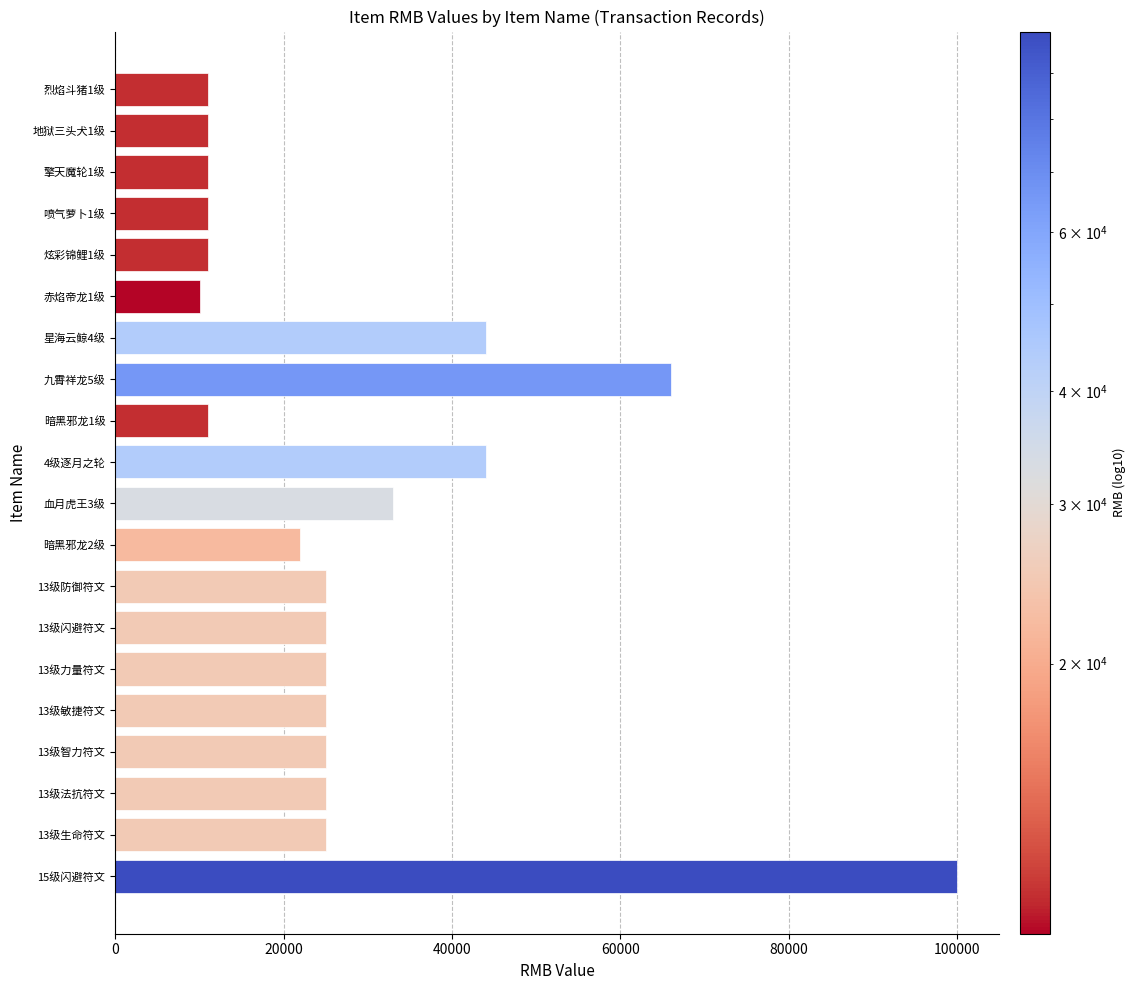

Is it true that the value at 13级闪避符文 is 25001?

True